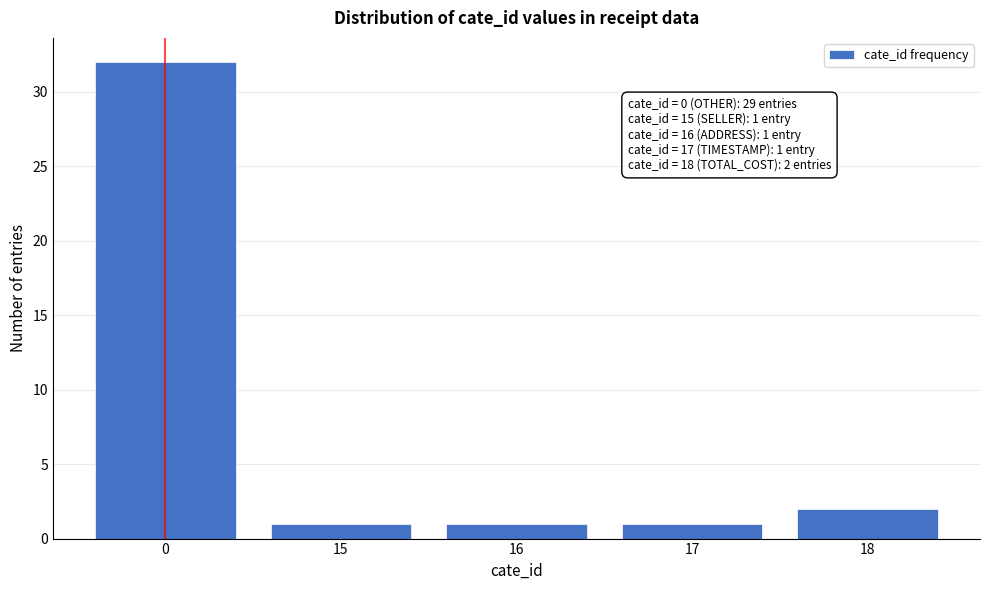

Reading left to right, transcribe all the data shown in this chart.

0=32	15=1	16=1	17=1	18=2